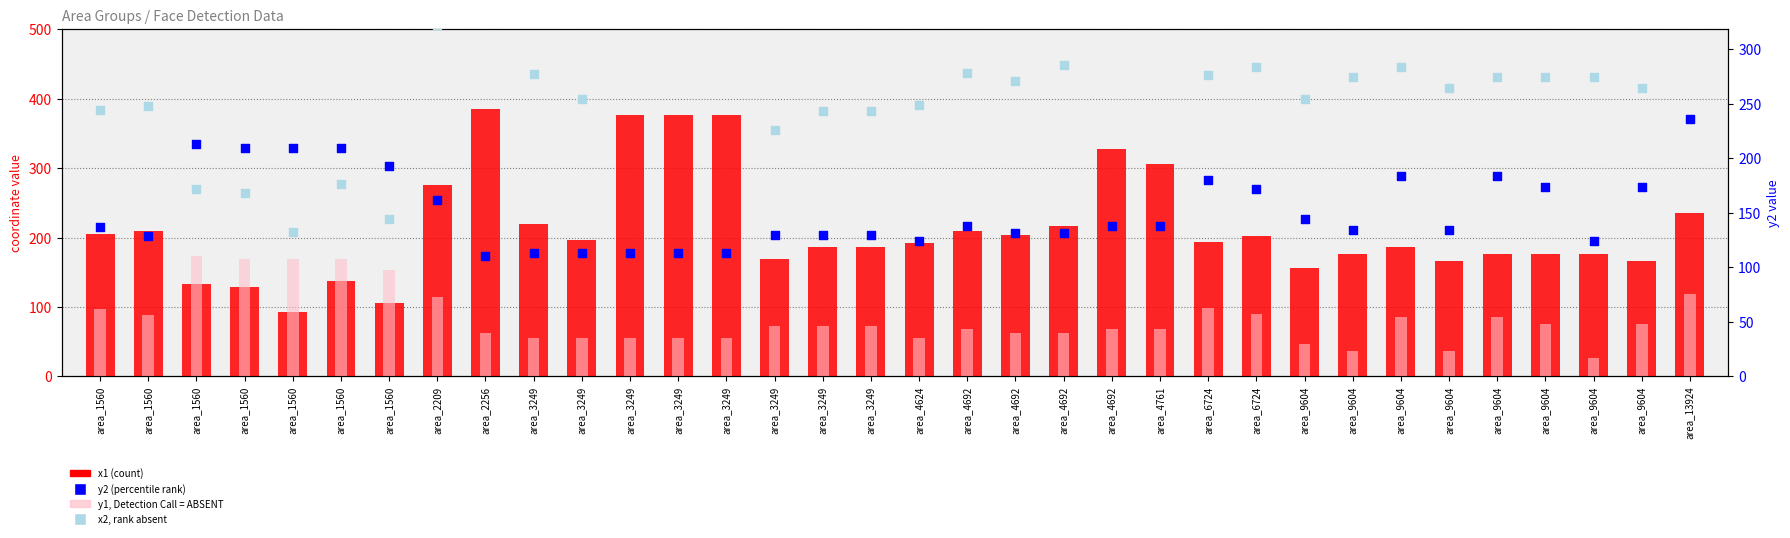

At which category is the sum across all series the highest?

area_2256